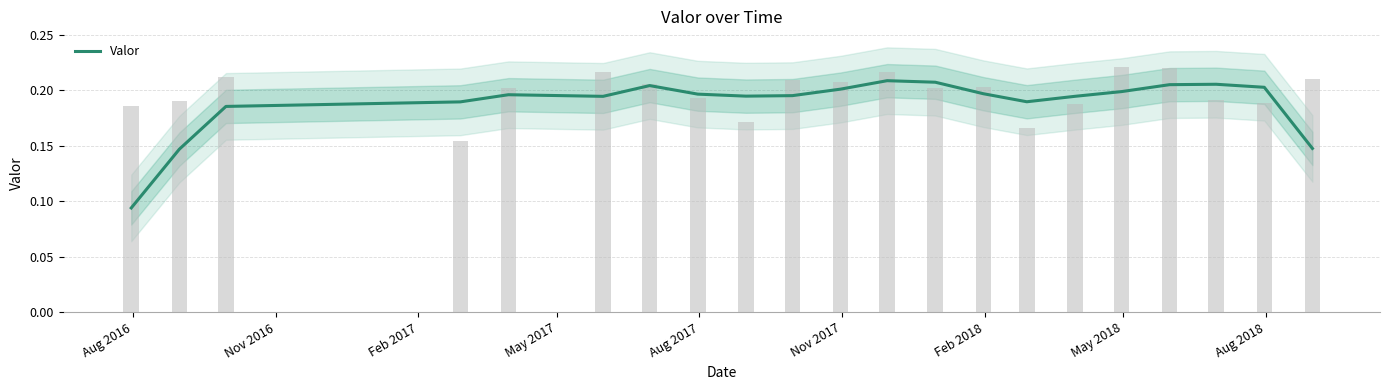

Are the bars horizontal?

No